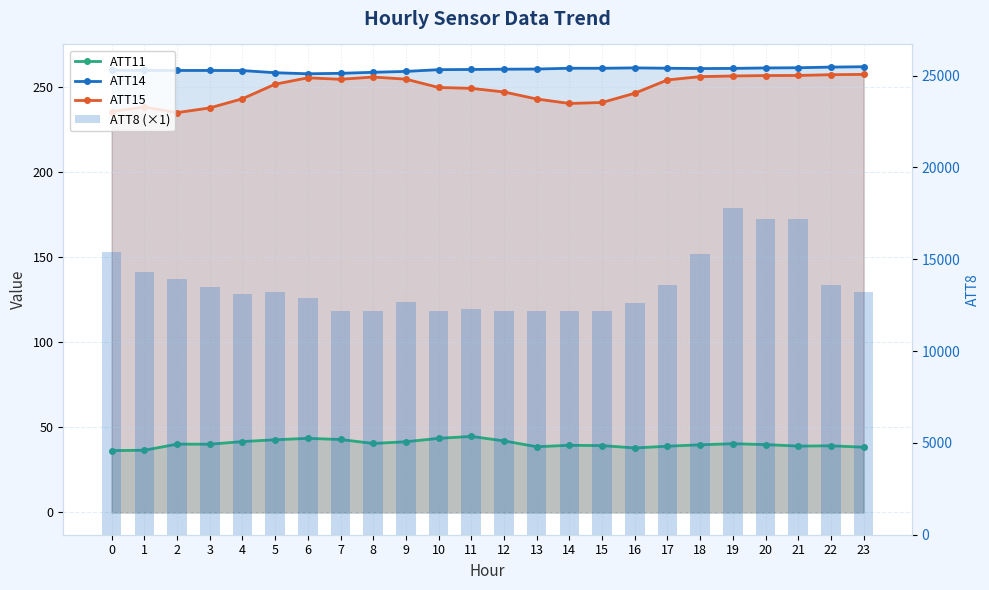

Reading left to right, transcribe all the data shown in this chart.

ATT11: 0=36.3	1=36.5	2=40.1	3=40.0	4=41.6	5=42.7	6=43.5	7=42.8	8=40.5	9=41.5	10=43.5	11=44.6	12=42.0	13=38.6	14=39.4	15=39.2	16=37.8	17=38.9	18=39.7	19=40.3	20=39.8	21=38.9	22=39.1	23=38.3
ATT14: 0=259.6	1=259.4	2=259.4	3=259.4	4=259.4	5=258.1	6=257.5	7=257.7	8=258.4	9=258.9	10=259.9	11=260.0	12=260.2	13=260.3	14=260.7	15=260.7	16=260.9	17=260.7	18=260.5	19=260.6	20=260.9	21=261.0	22=261.4	23=261.6
ATT15: 0=235.3	1=238.0	2=234.7	3=237.4	4=242.8	5=251.4	6=255.1	7=254.2	8=255.6	9=254.3	10=249.4	11=248.9	12=246.8	13=242.7	14=240.1	15=240.6	16=246.1	17=253.9	18=255.8	19=256.2	20=256.4	21=256.5	22=256.9	23=257.1
ATT8 (×1): 0=15400.0	1=14300.0	2=13900.0	3=13500.0	4=13100.0	5=13200.0	6=12900.0	7=12200.0	8=12200.0	9=12700.0	10=12200.0	11=12300.0	12=12200.0	13=12200.0	14=12200.0	15=12200.0	16=12600.0	17=13600.0	18=15300.0	19=17800.0	20=17200.0	21=17200.0	22=13600.0	23=13200.0